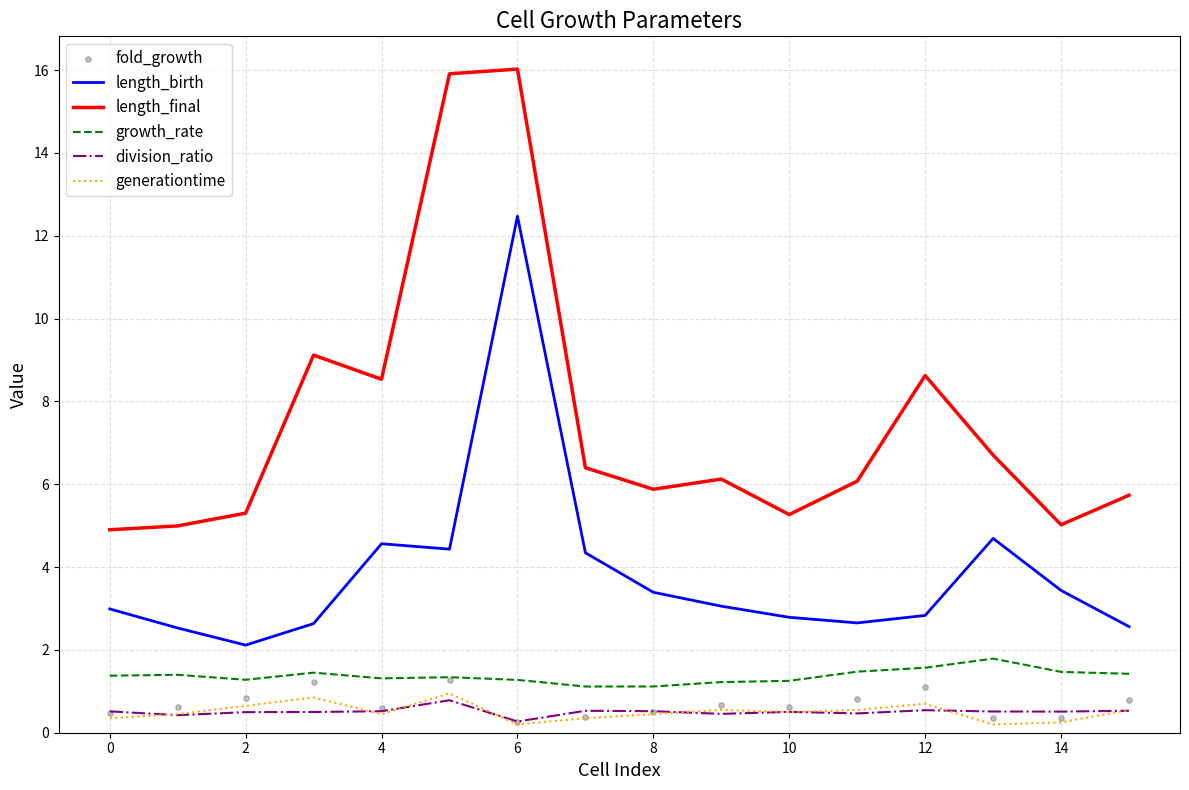

True or false: growth_rate and length_final cross at least once.

False